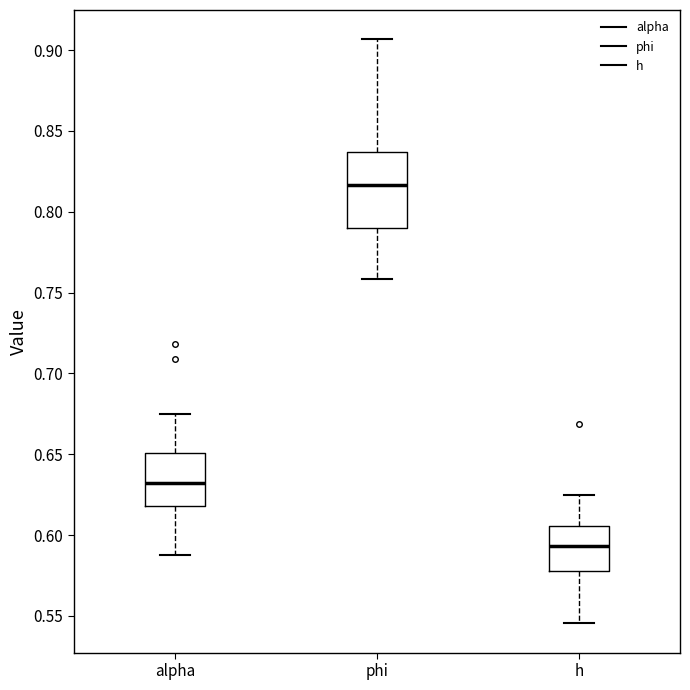

Which box is the tallest, from its lower edge to its upper edge?

phi